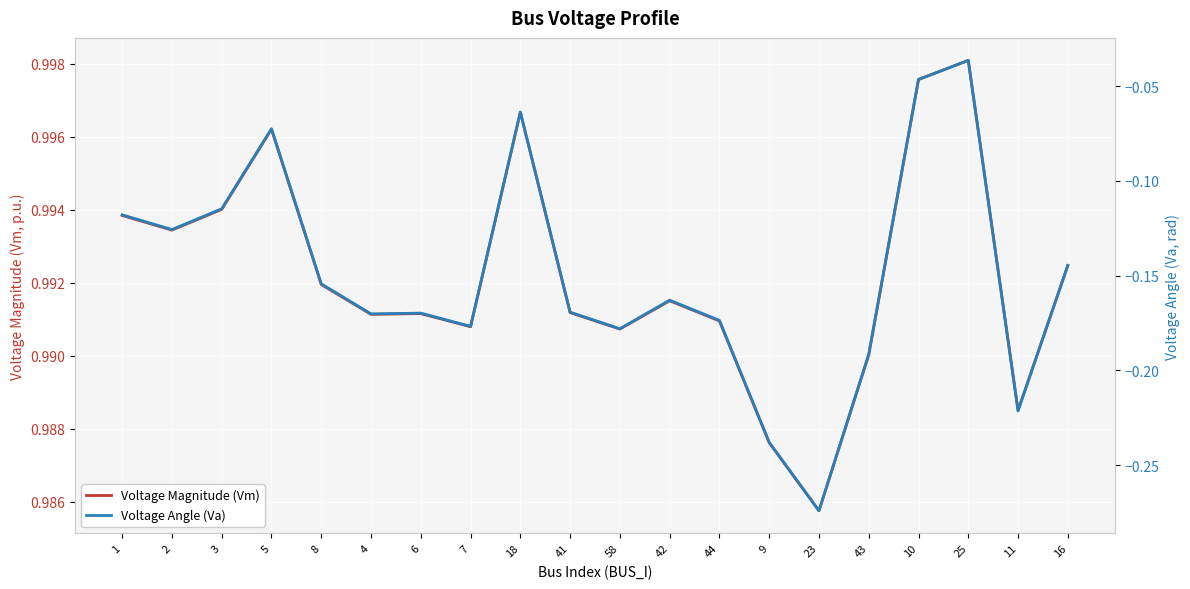

What is the label of the 12th point from the left?

42